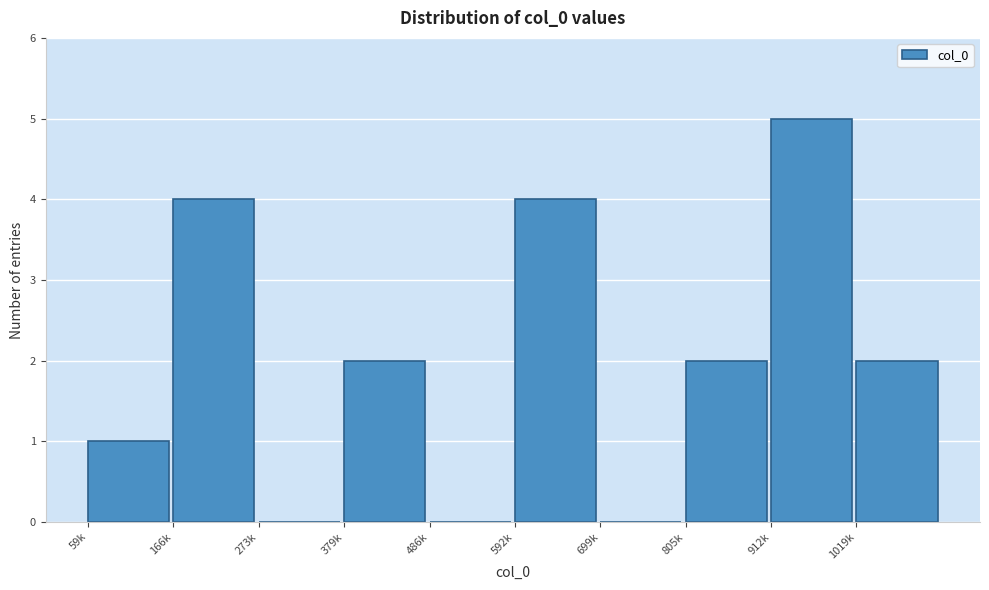

Reading left to right, transcribe all the data shown in this chart.

59k=1	166k=4	273k=0	379k=2	486k=0	592k=4	699k=0	805k=2	912k=5	1019k=2